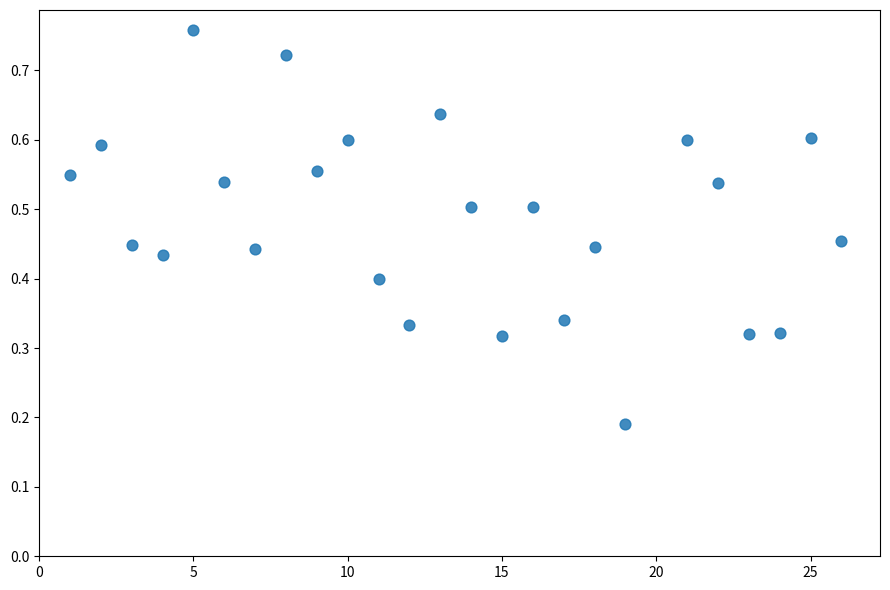

What is the range of X values (max minus min)?

25.0